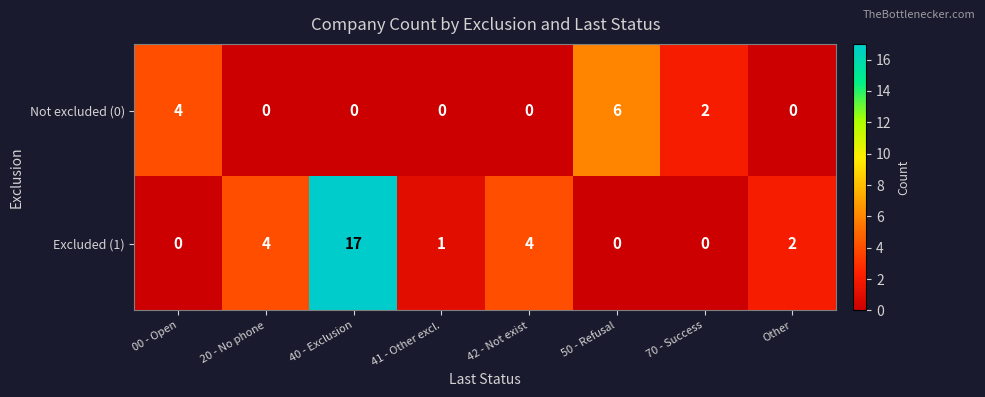

Reading left to right, transcribe all the data shown in this chart.

Not excluded (0): 00 - Open=4	20 - No phone=0	40 - Exclusion=0	41 - Other excl.=0	42 - Not exist=0	50 - Refusal=6	70 - Success=2	Other=0
Excluded (1): 00 - Open=0	20 - No phone=4	40 - Exclusion=17	41 - Other excl.=1	42 - Not exist=4	50 - Refusal=0	70 - Success=0	Other=2